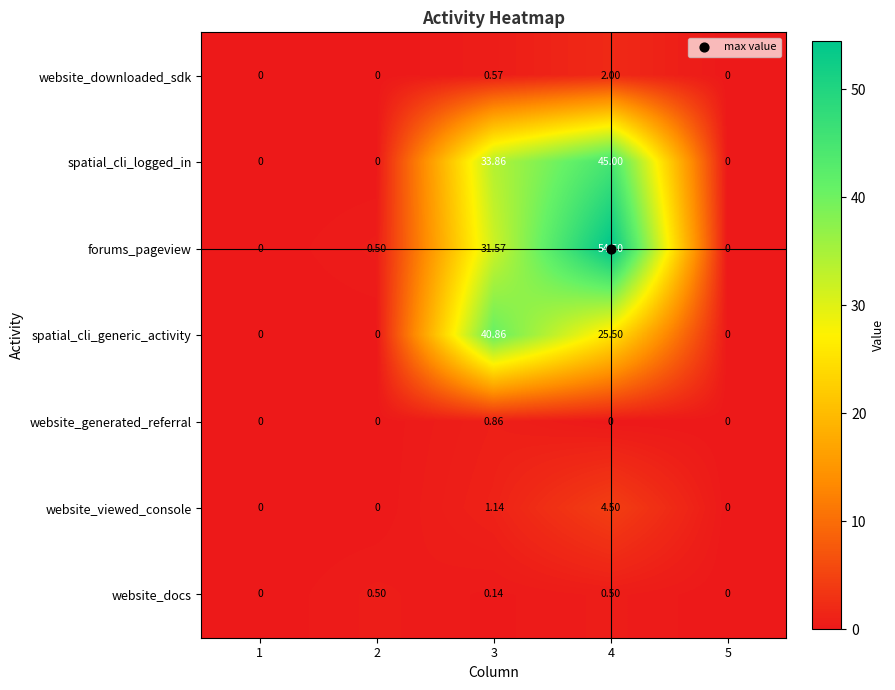

Rank the series by their maximum value, from highest to lowest.

forums_pageview, spatial_cli_logged_in, spatial_cli_generic_activity, website_viewed_console, website_downloaded_sdk, website_generated_referral, website_docs